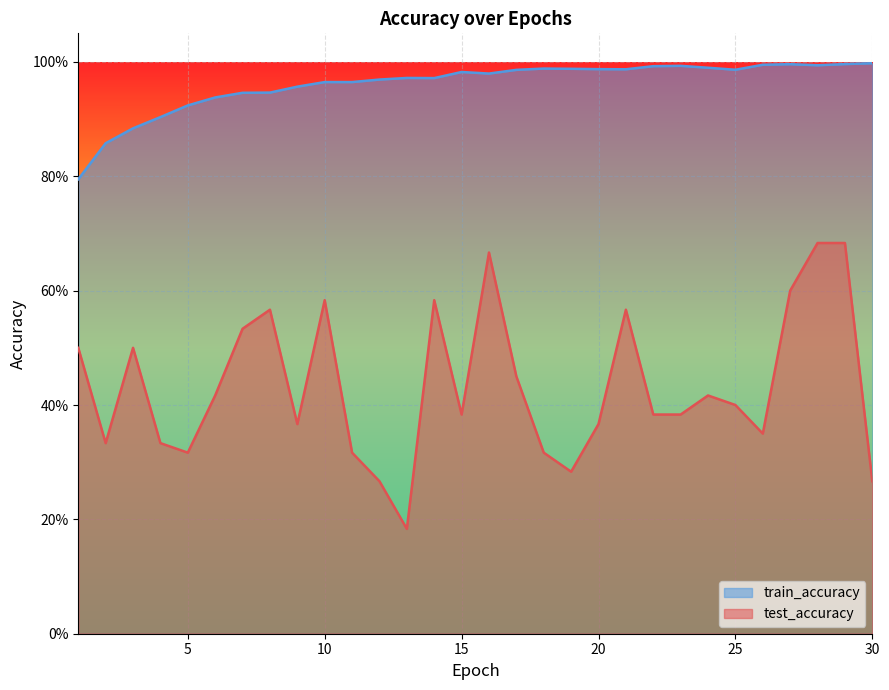

The value of test_accuracy at 1 is 0.5. True or false?

True